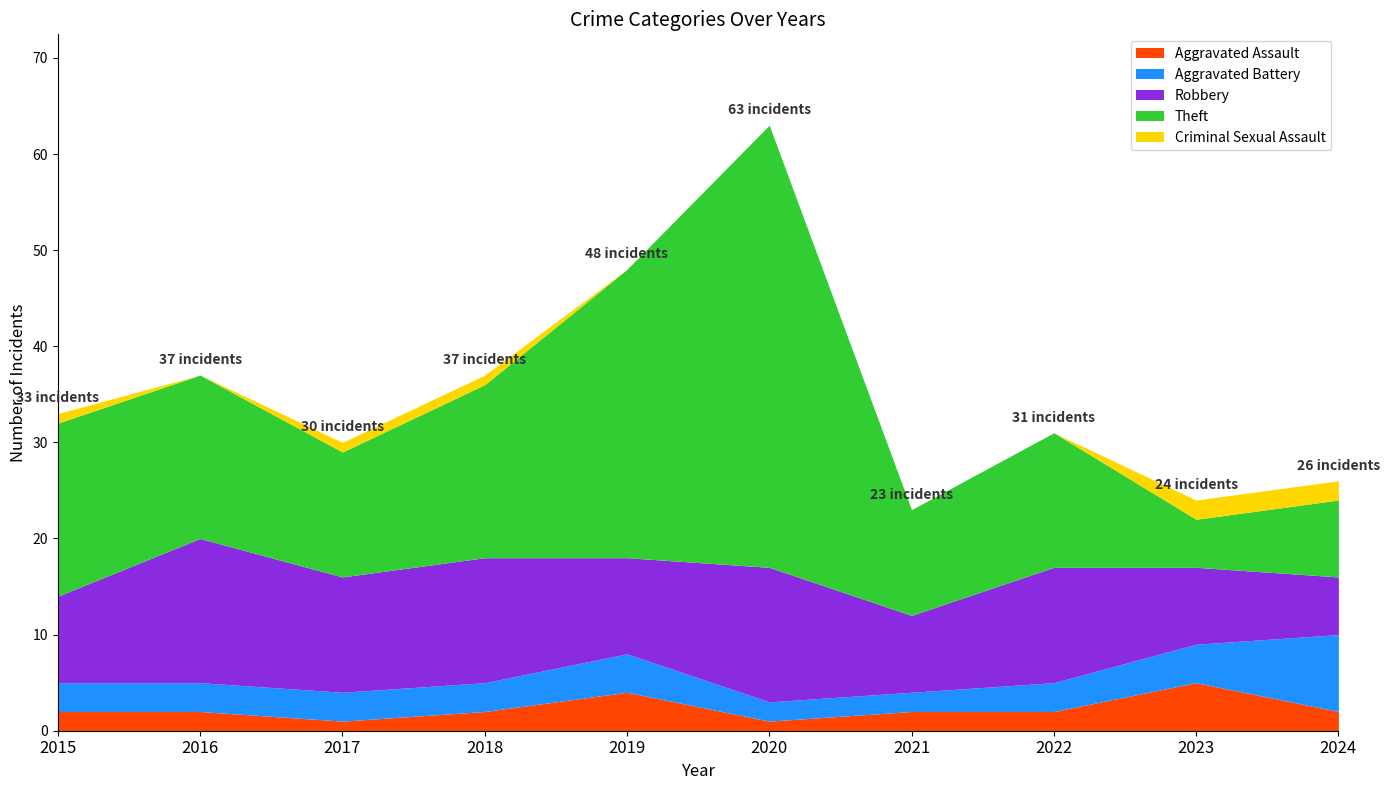

What is the difference between the second highest and second lowest values in the Robbery series?

6